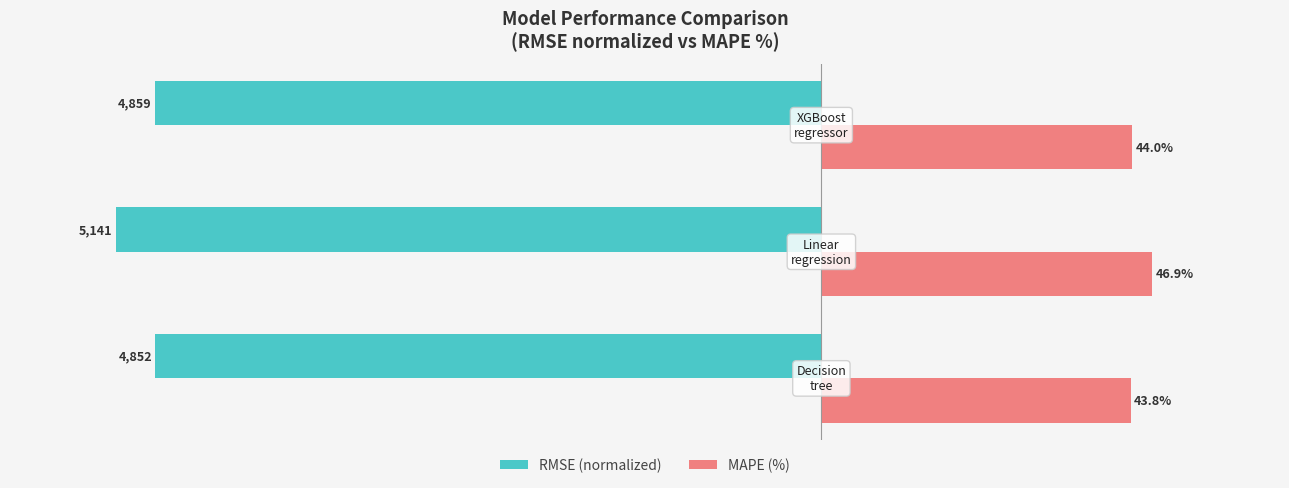

Which series has the largest range (max minus min)?

RMSE (normalized)